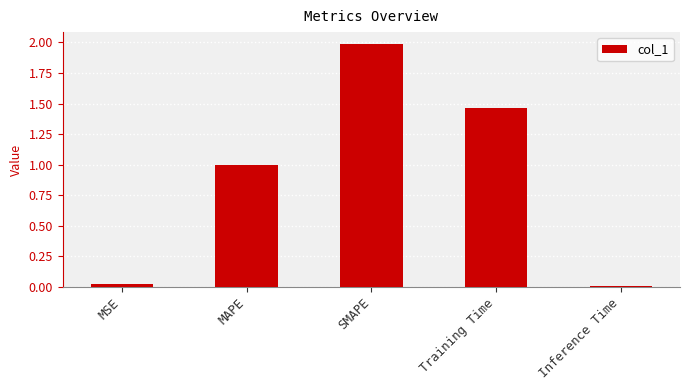

What is the label of the 2nd bar from the left?

MAPE